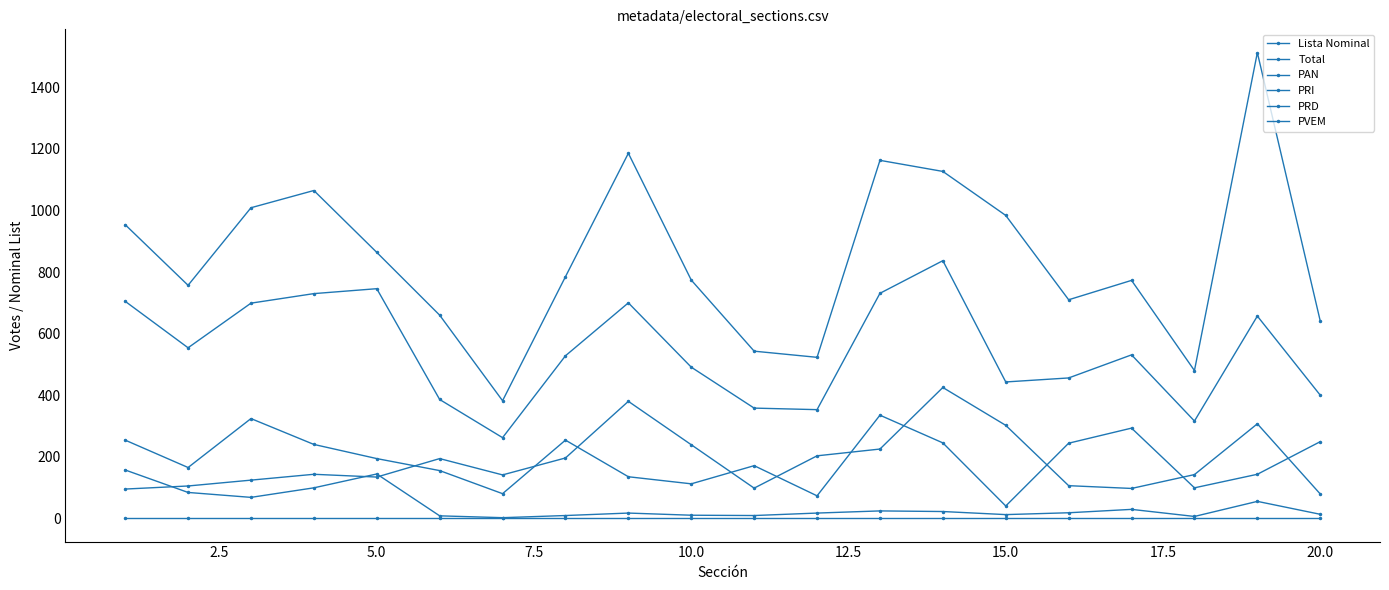

What is the difference between the second highest and minimum values in the Total series?

484